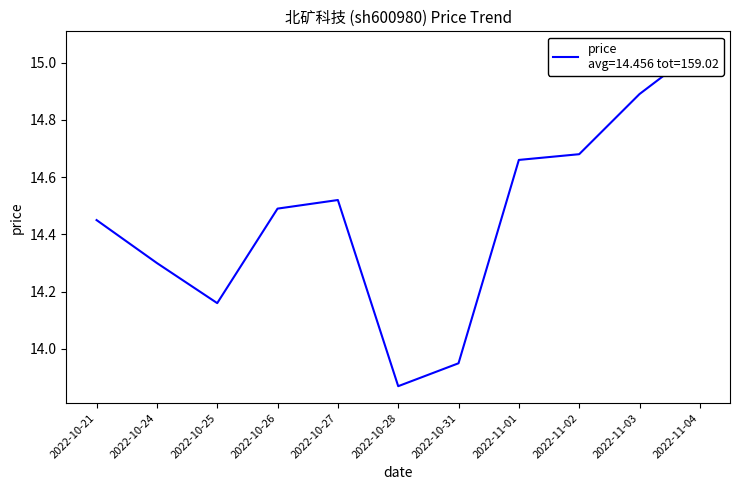

Reading left to right, extract all data points from this chart.

2022-10-21=14.4	2022-10-24=14.3	2022-10-25=14.2	2022-10-26=14.5	2022-10-27=14.5	2022-10-28=13.9	2022-10-31=13.9	2022-11-01=14.7	2022-11-02=14.7	2022-11-03=14.9	2022-11-04=15.1